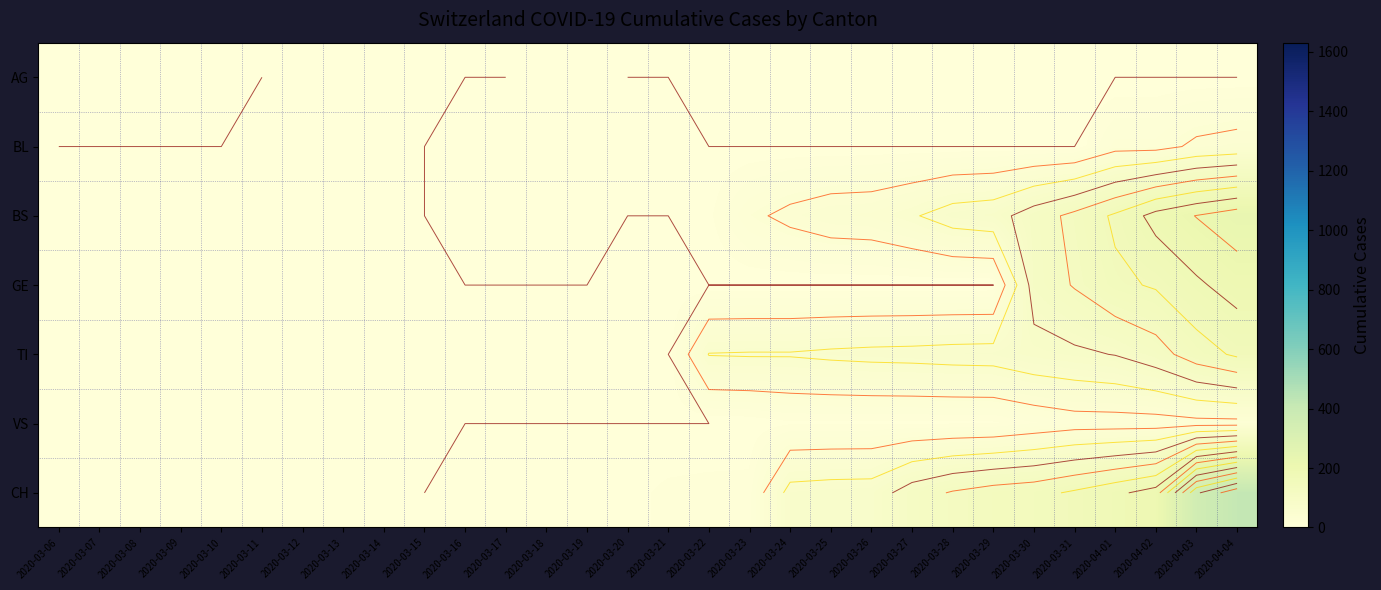

The value of GE at 2020-04-04 is 111. True or false?

False